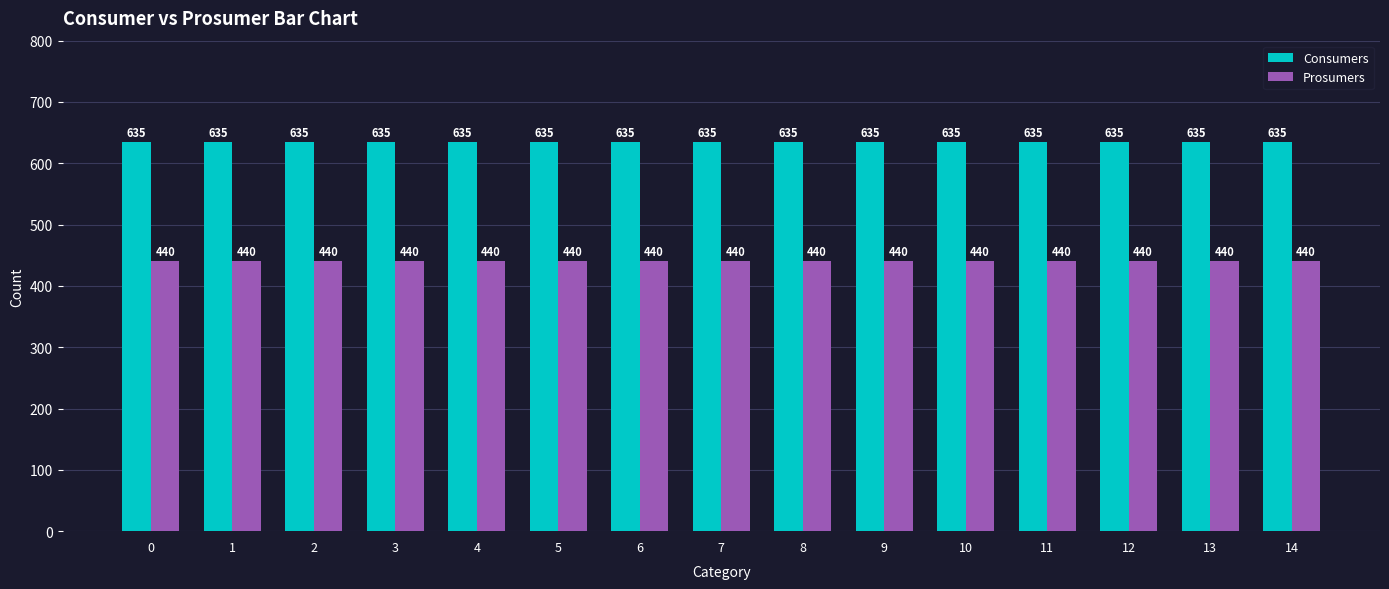

What is the spread (max minus min) of values at 7?

195